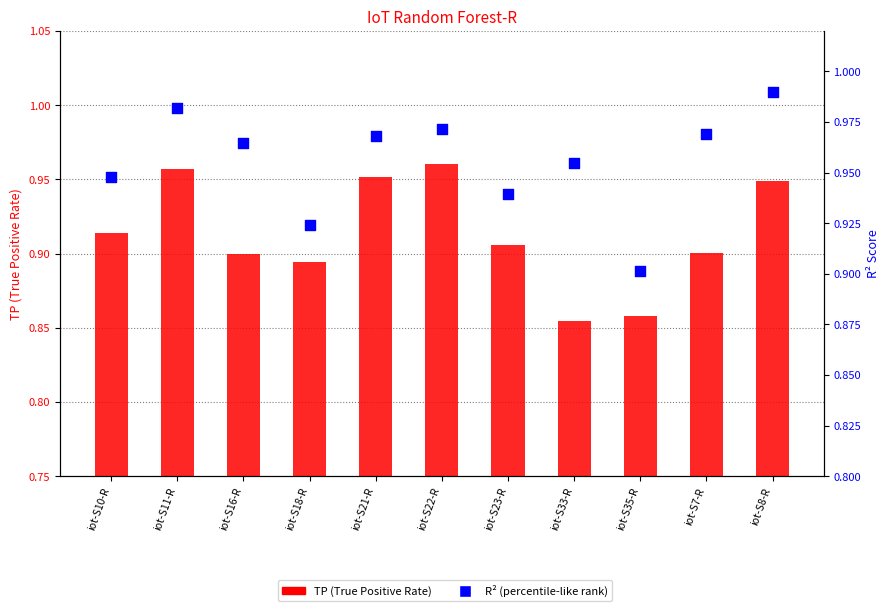

Which series reaches the minimum Y coordinate?

TP